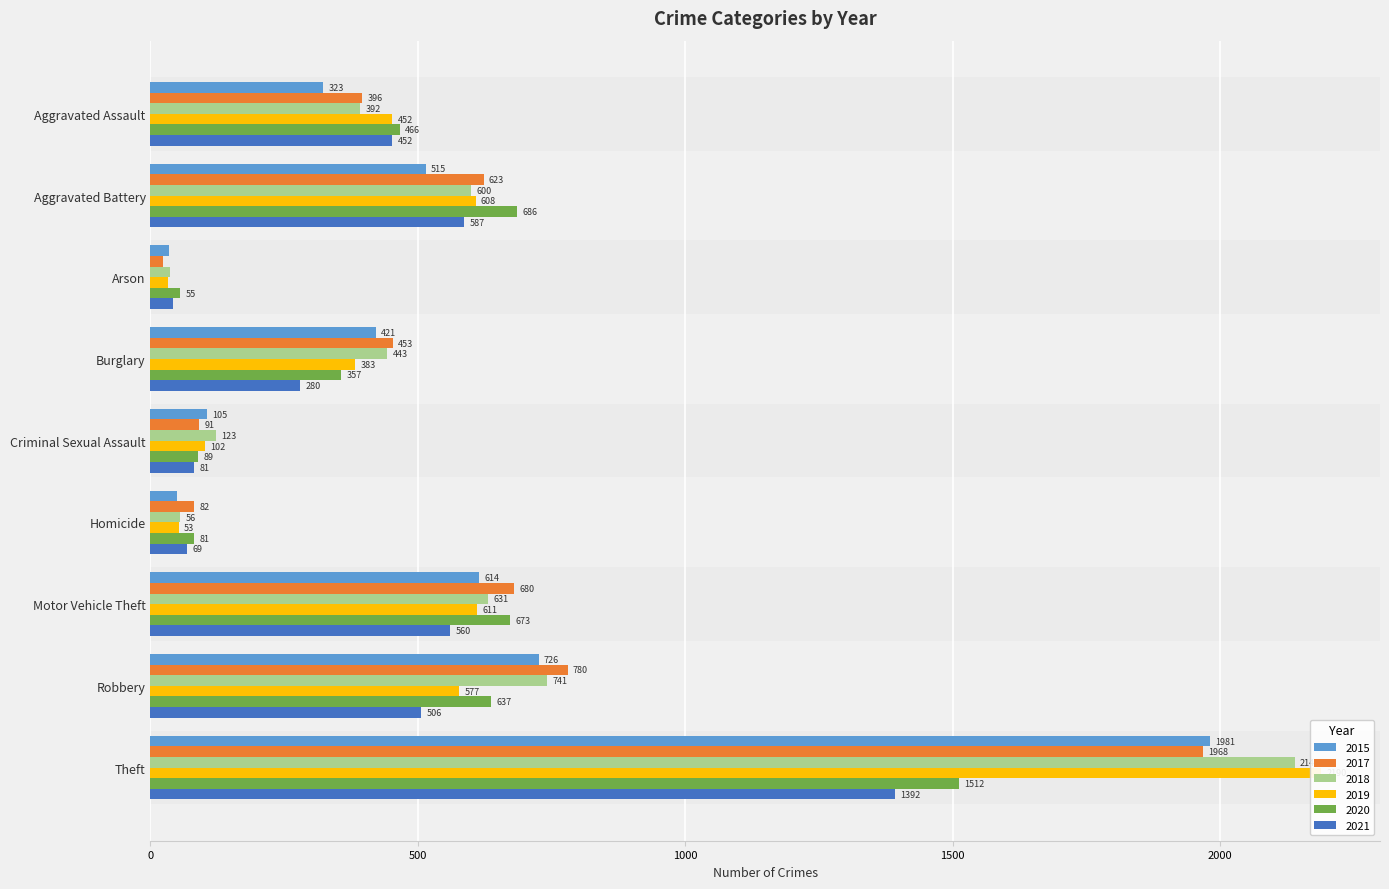

What is the value of the 2018 bar at the 2nd from the left?

600